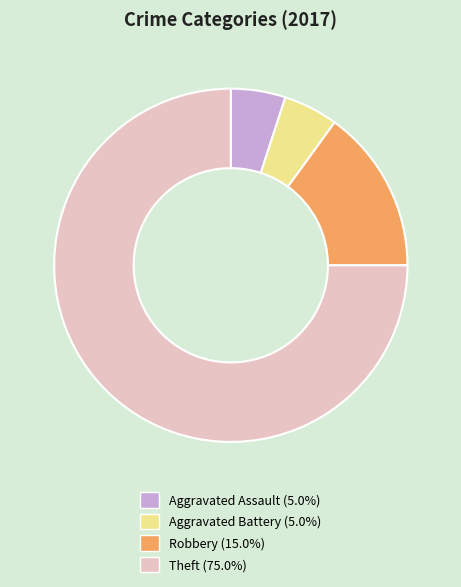

What is the largest slice in the pie chart?

Theft